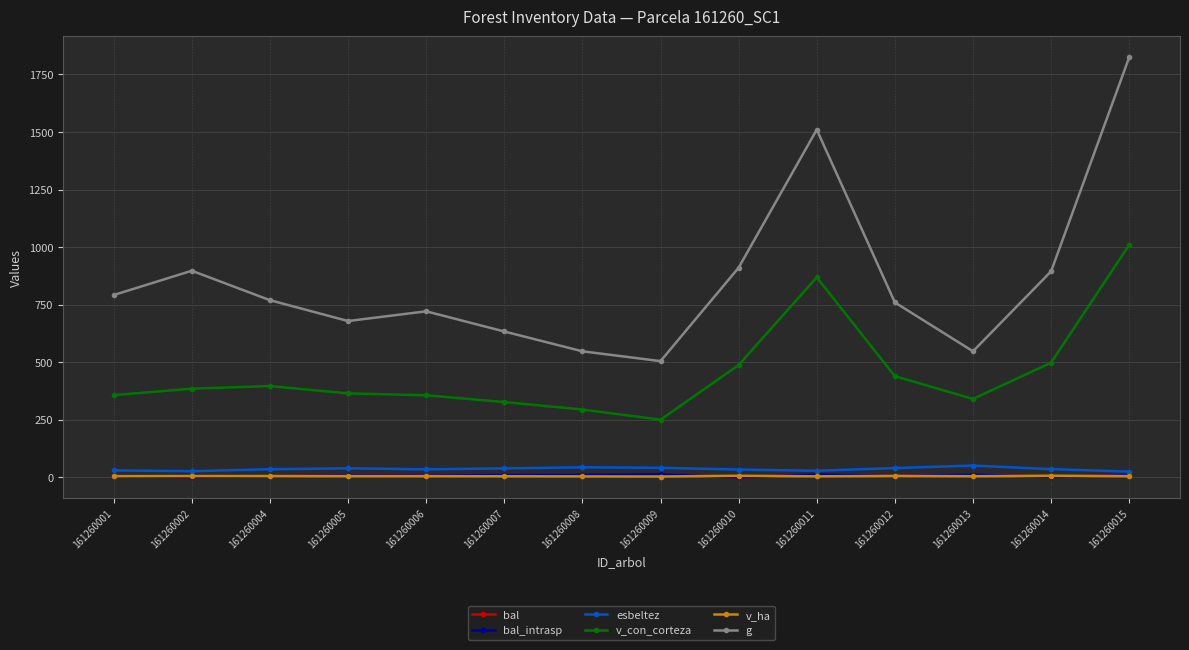

Is this an area chart (filled region under the line)?

No